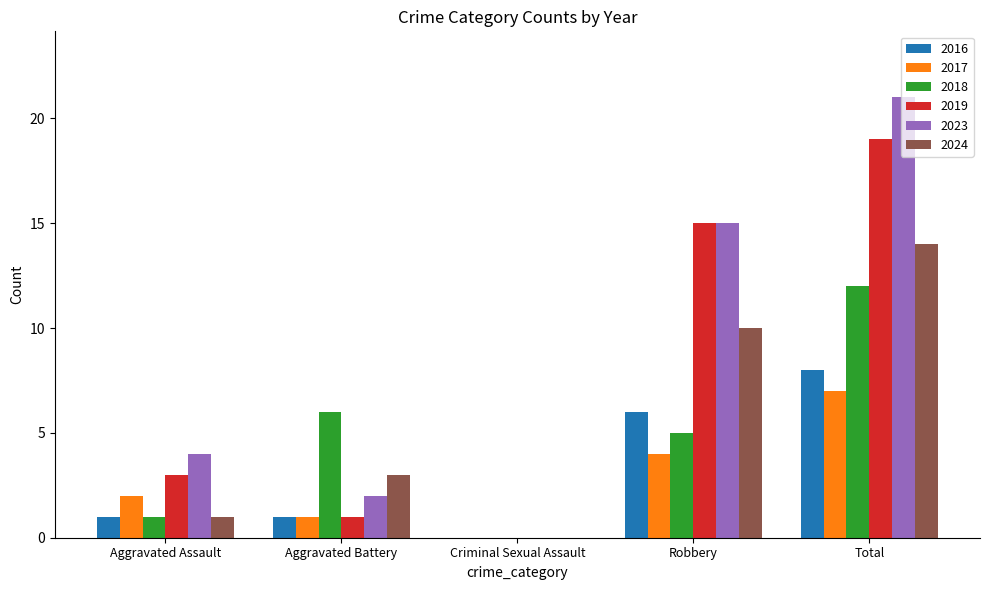

What is the greatest value displayed?

21